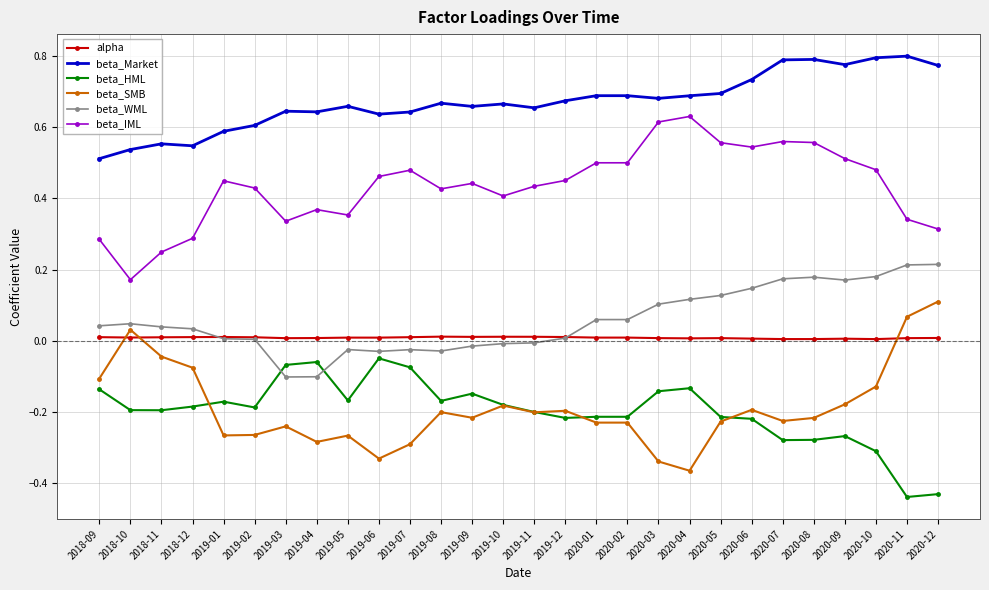

What is the label of the 18th point from the right?

2019-07